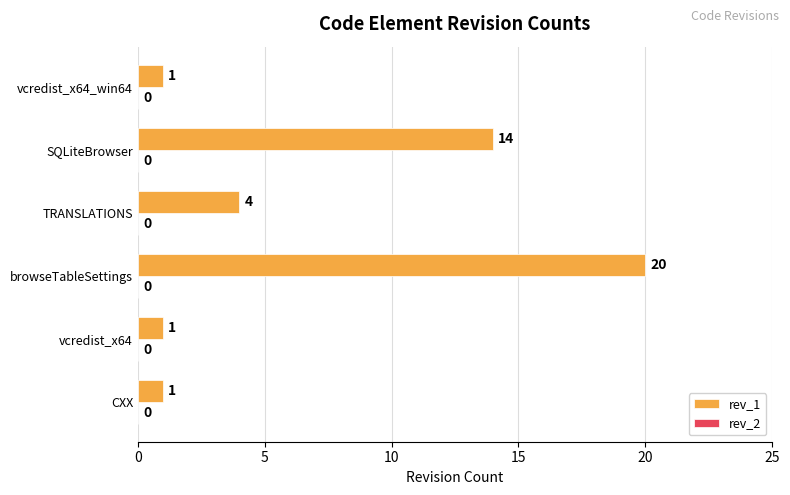

Which has a higher value, CXX or TRANSLATIONS?

TRANSLATIONS